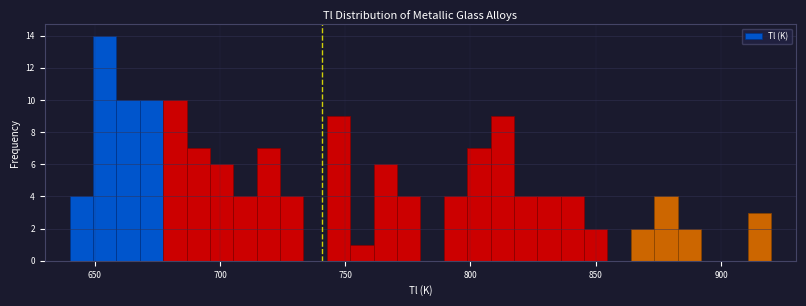

Read against the x-axis, roughly where is the centre of the tallest bar?

655